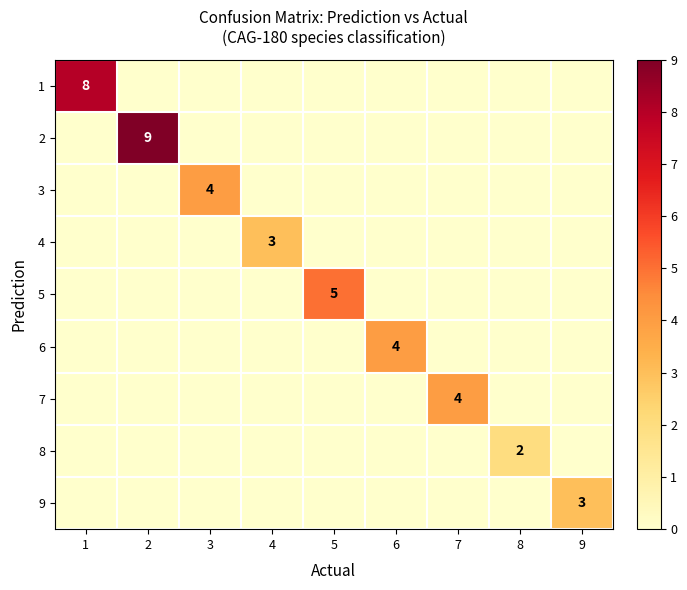

True or false: 2 has a value of 15 at 2.

False